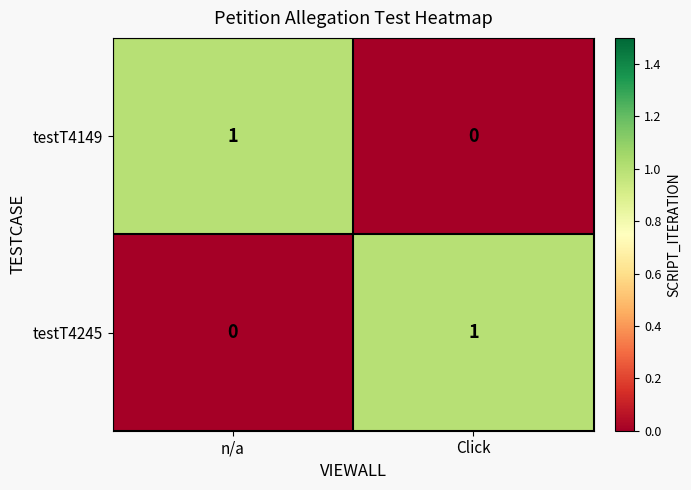

How many distinct data groups are displayed?

2